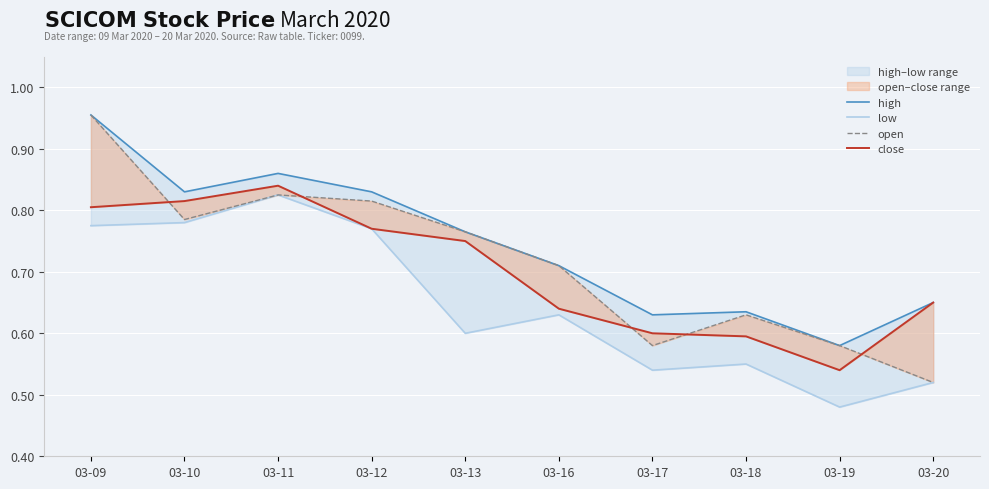

What is the minimum value for high?

0.6